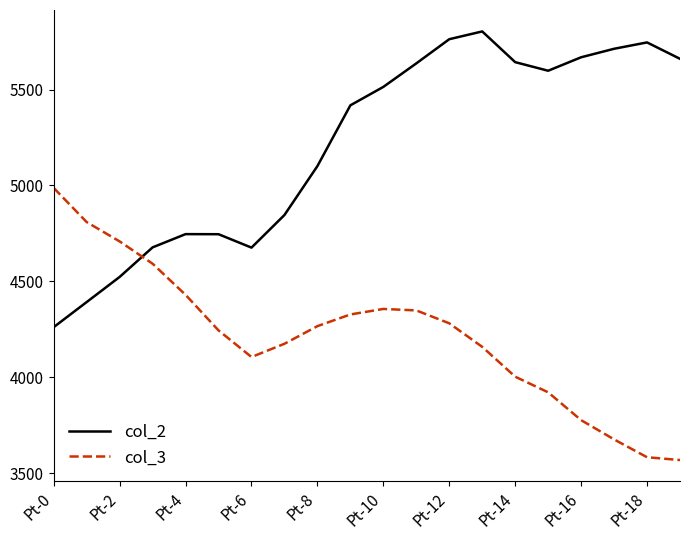

List the series in order of their overall mean, lowest first.

col_3, col_2